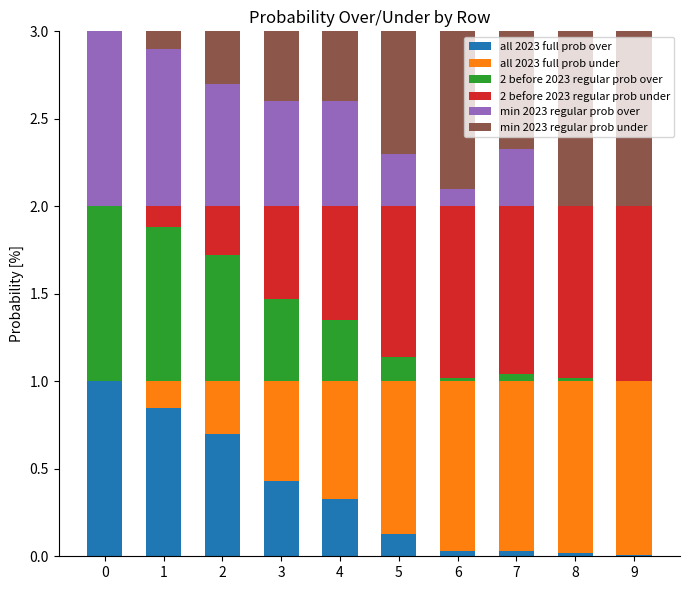

How many categories are shown in the chart?

10